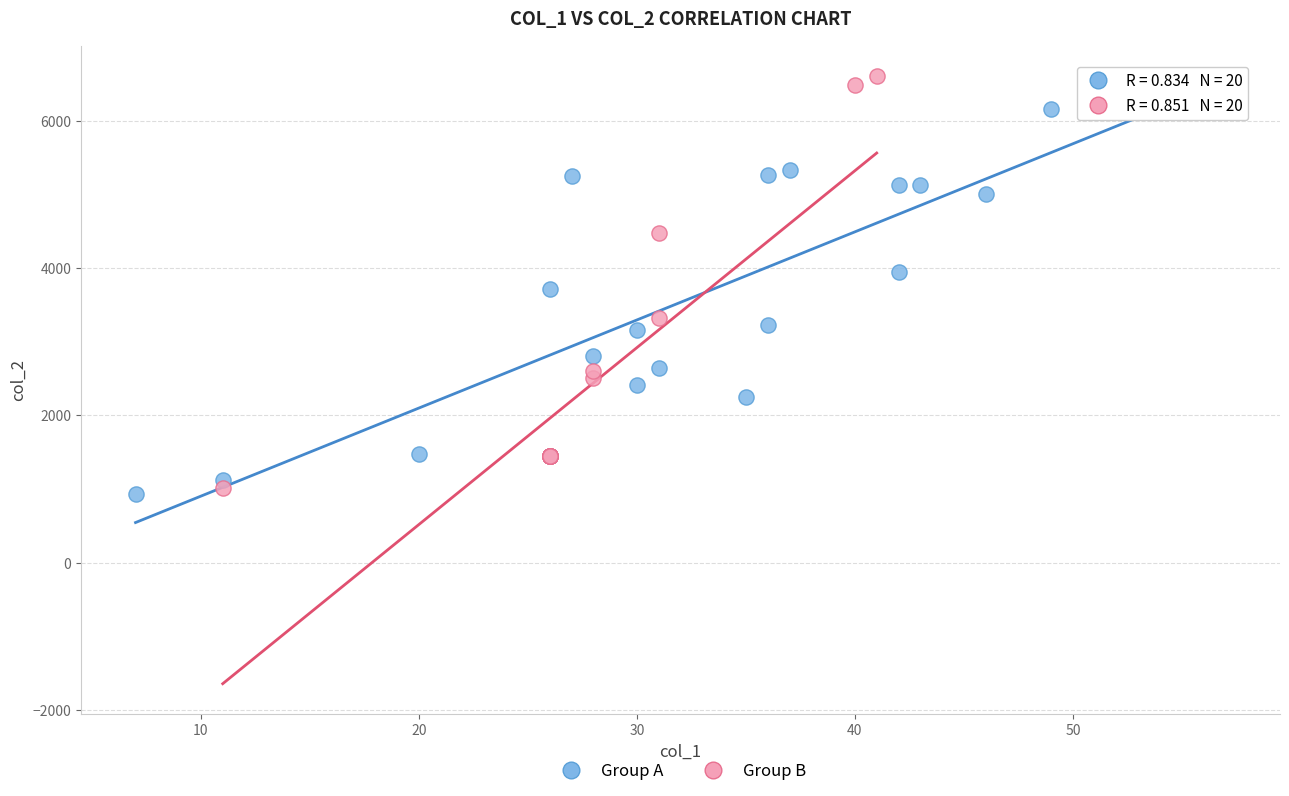

Which series reaches the minimum Y coordinate?

Group A